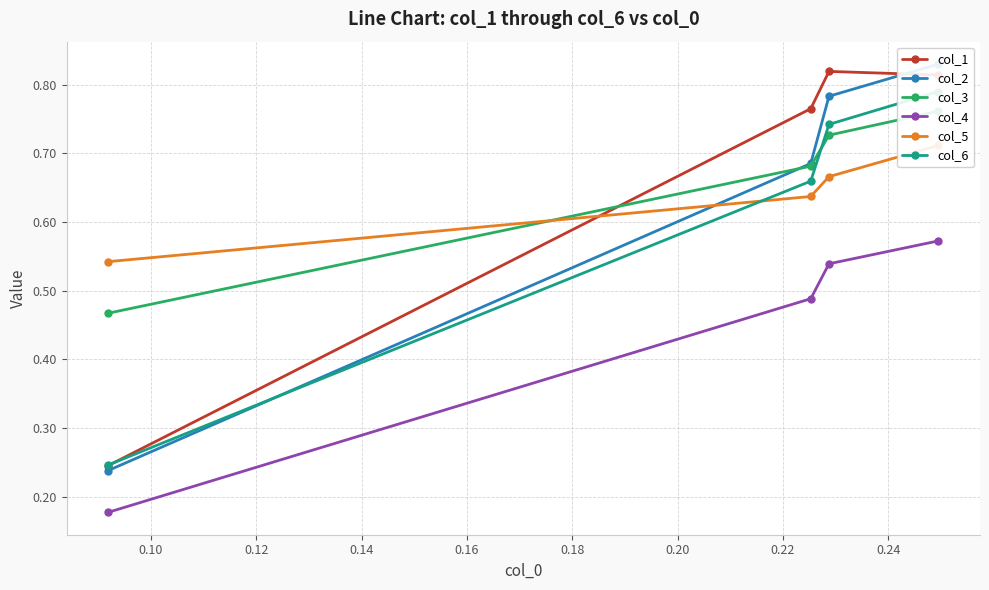

Which series has the largest total across all categories?

col_1